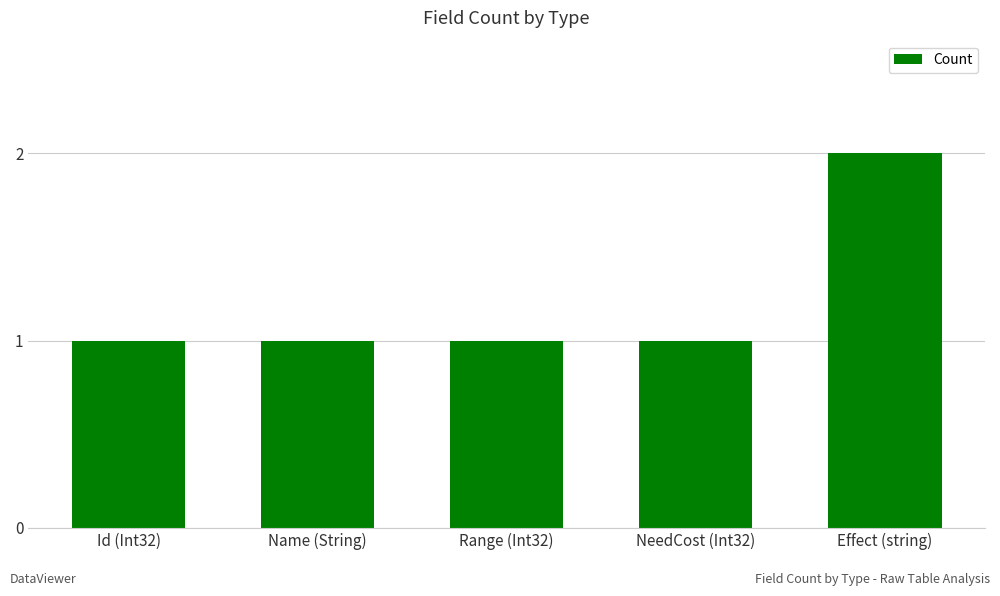

The value at Id (Int32) is 2. True or false?

False